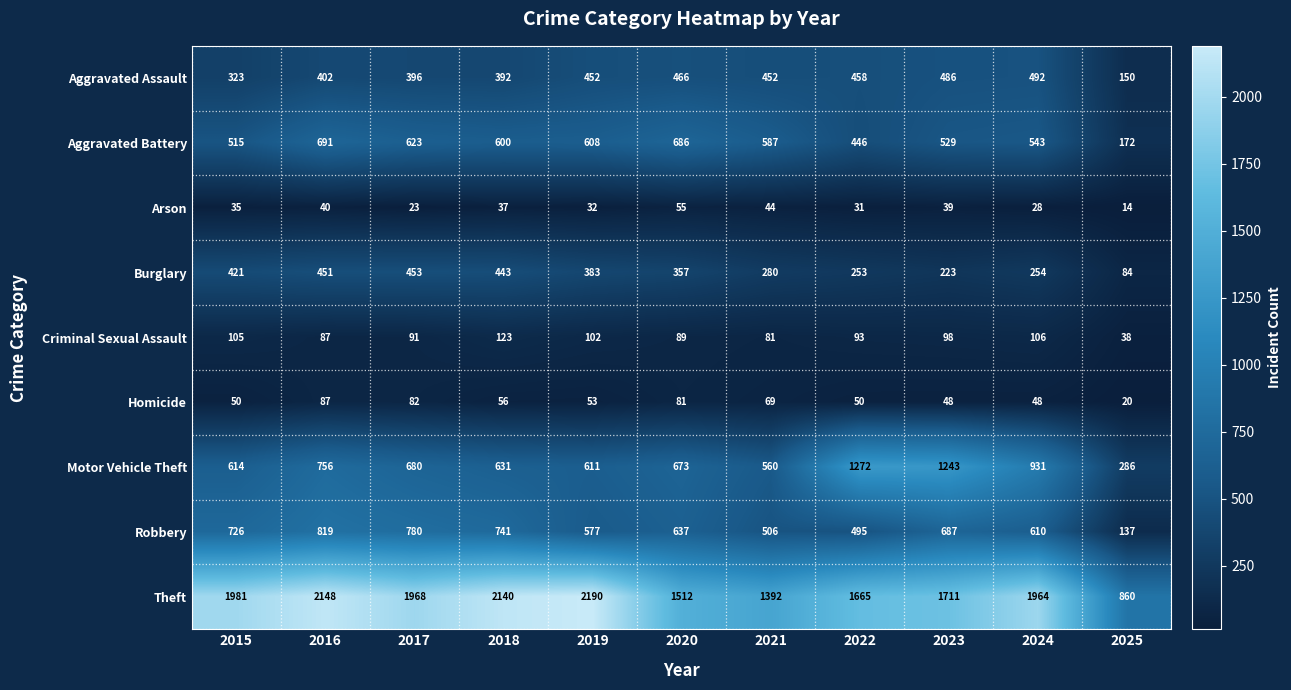

List the series in order of their peak value, lowest first.

Arson, Homicide, Criminal Sexual Assault, Burglary, Aggravated Assault, Aggravated Battery, Robbery, Motor Vehicle Theft, Theft